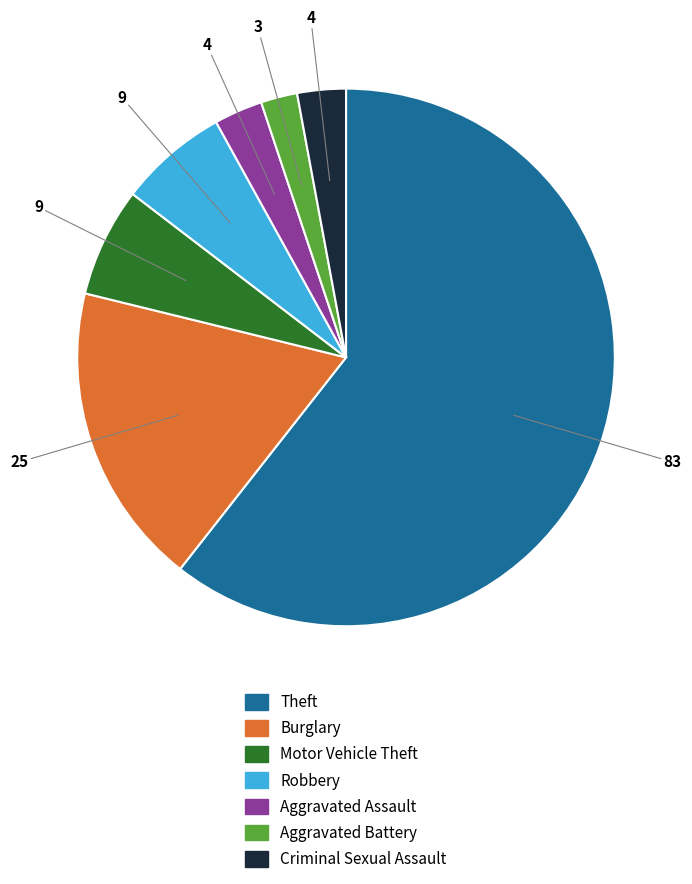

Between Theft and Aggravated Assault, which is larger?

Theft